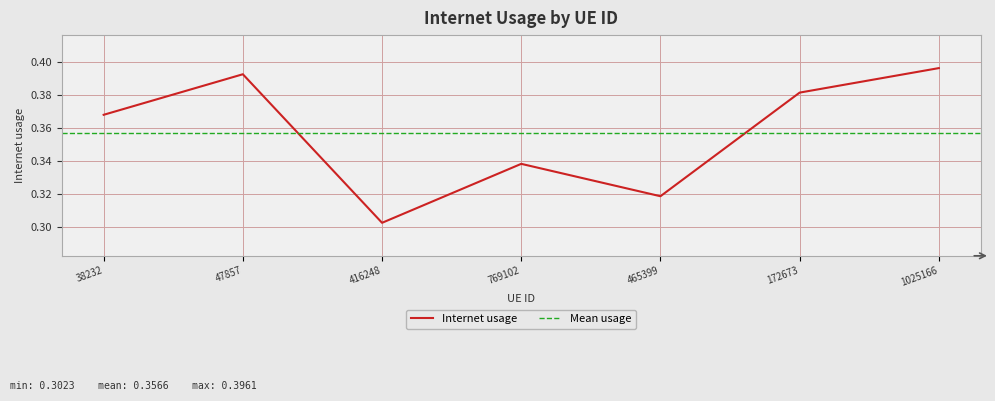

What position from the left is 38232?

1